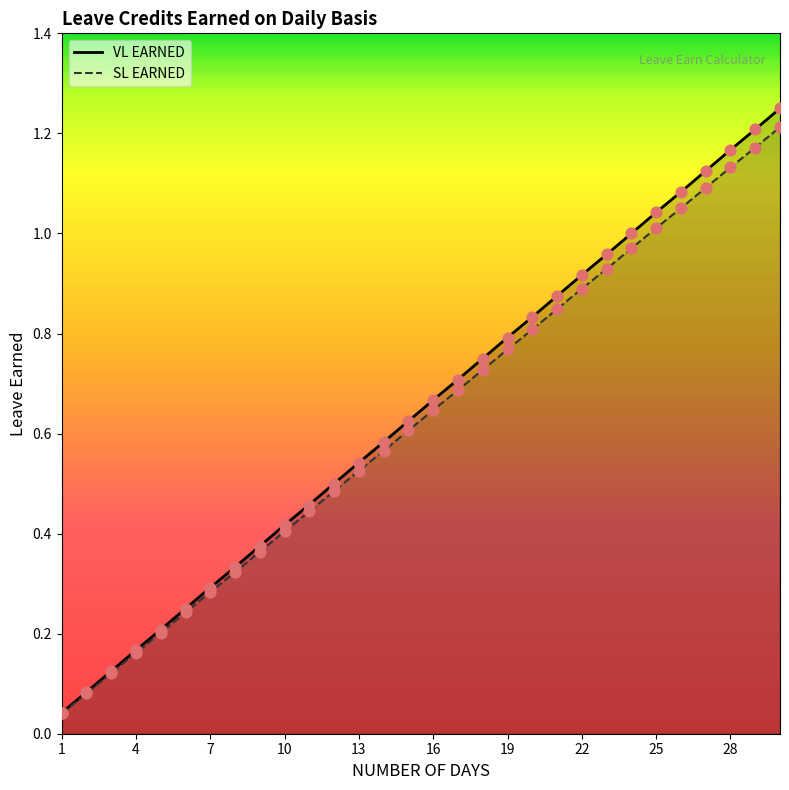

Is the value of VL EARNED at 23 greater than the value of SL EARNED at 21?

Yes